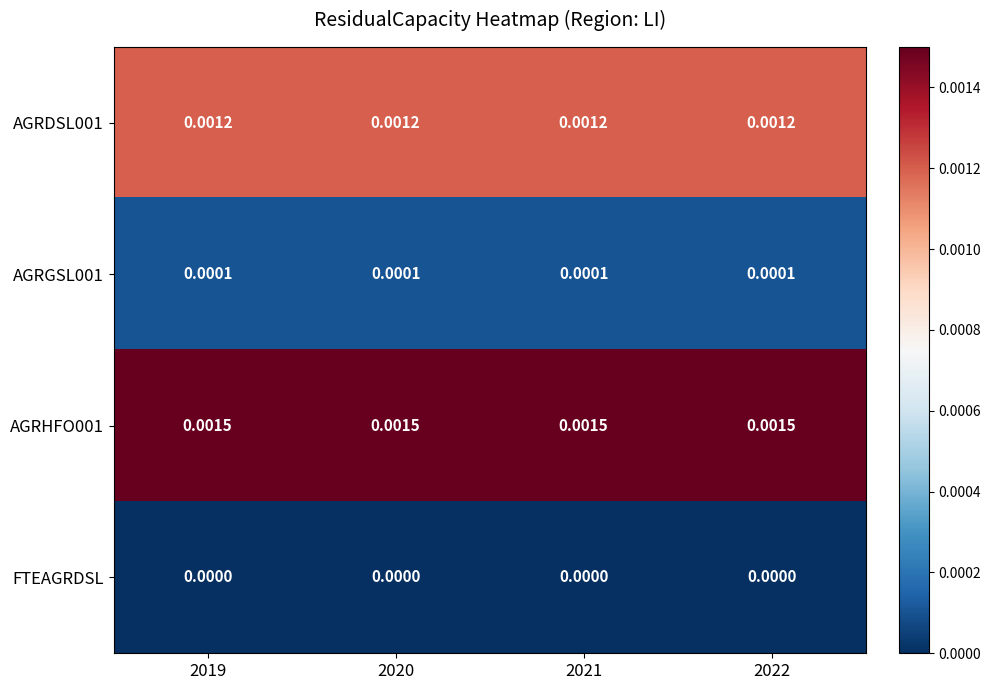

Is the value of AGRGSL001 at 2022 greater than the value of AGRDSL001 at 2022?

No